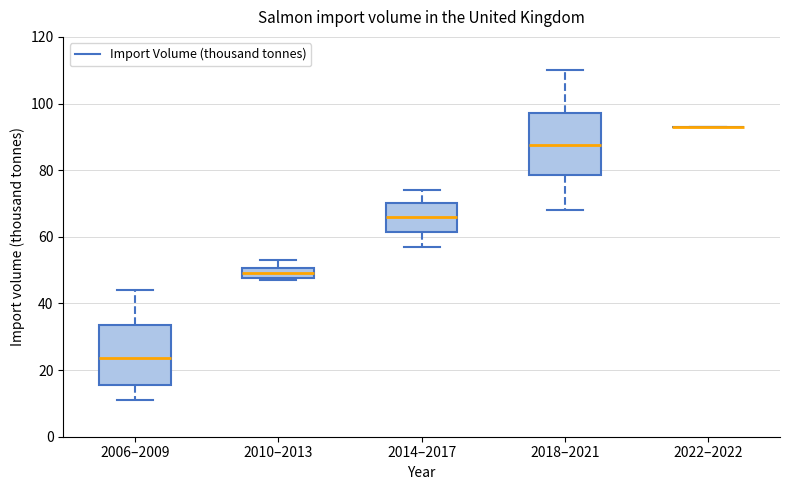

Reading left to right, transcribe this box plot: for each box, give where its median line is, the range the box spans, and where its two whiskers end, as read against the y-axis. The values are not printed on the chart, so give them approximately, as read against the axis.

2006–2009: median 24, box 16 to 34, whiskers 12 to 44
2010–2013: median 50 (inside the box), box 48 to 50, whiskers 48 (just below the box's lower edge) to 54
2014–2017: median 66, box 62 to 70, whiskers 58 to 74
2018–2021: median 88, box 78 to 98, whiskers 68 to 110
2022–2022: box collapsed to a line at 94, whiskers 94 to 94